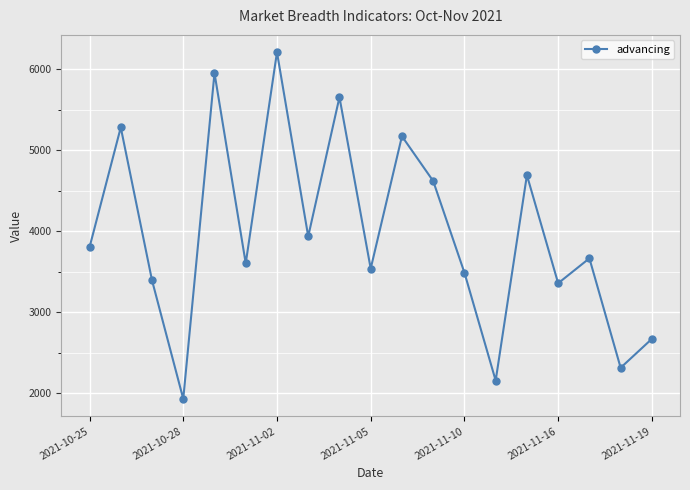

What is the value of the 12th point from the left?

4619